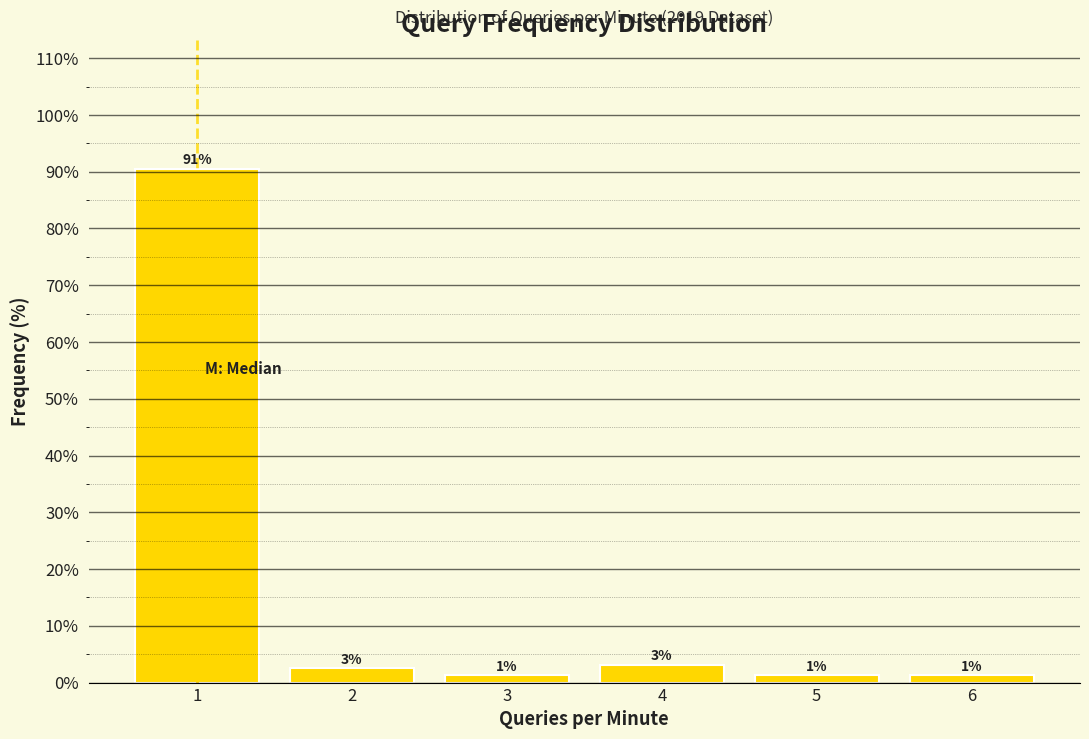

How many bars are there in total?

6